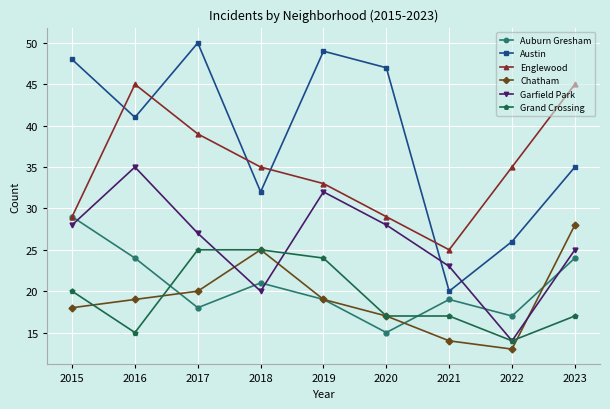

What is the difference between the Englewood values at 2020 and 2019?

4